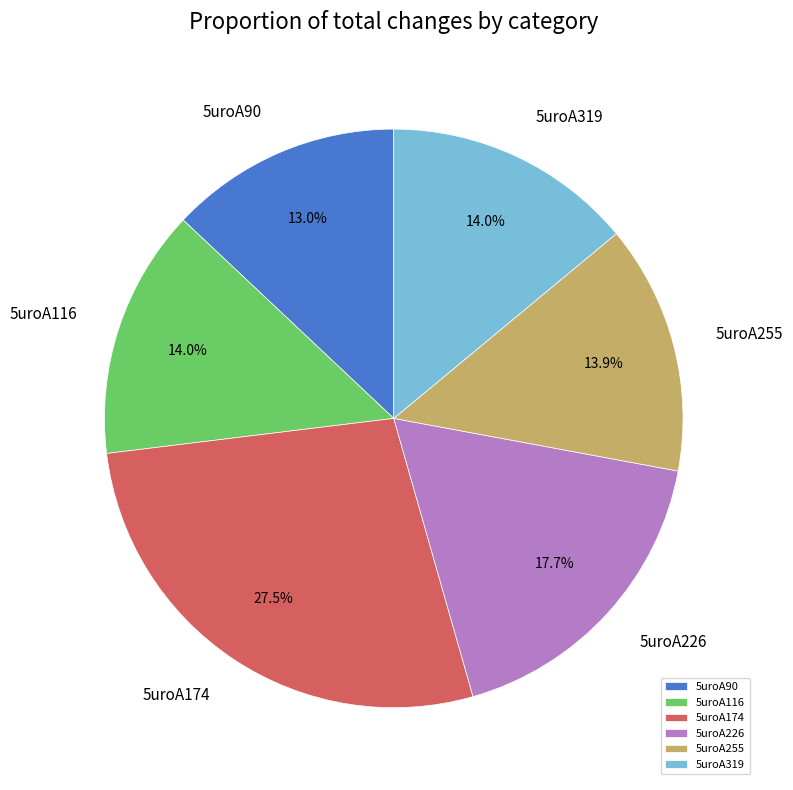

Does 5uroA90 account for over 50% of the chart?

No